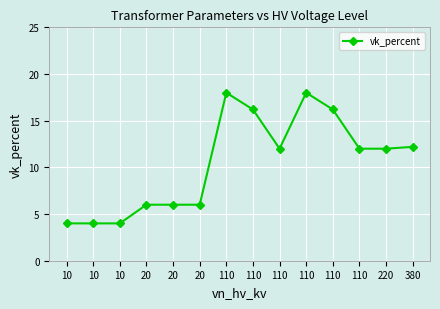

Does the chart have visible grid lines?

Yes